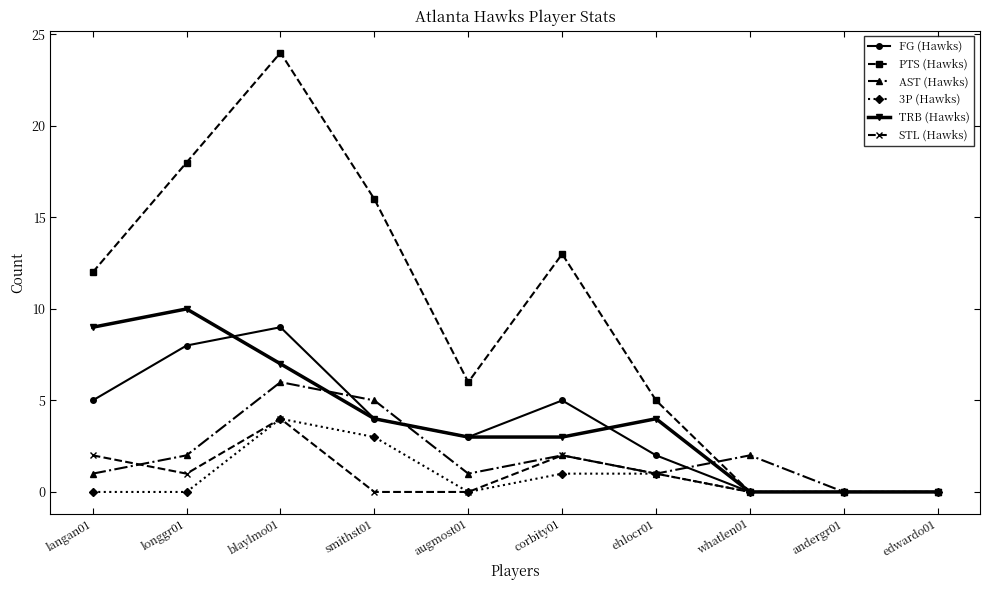

Between langan01 and blaylmo01, which series saw the biggest shift?

PTS (Hawks)